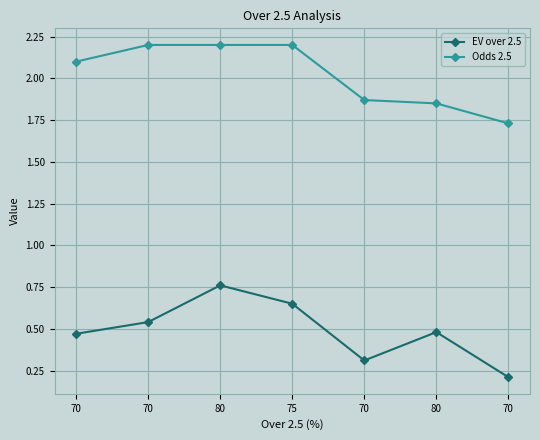

List the series in order of their overall mean, highest first.

Odds 2.5, EV over 2.5